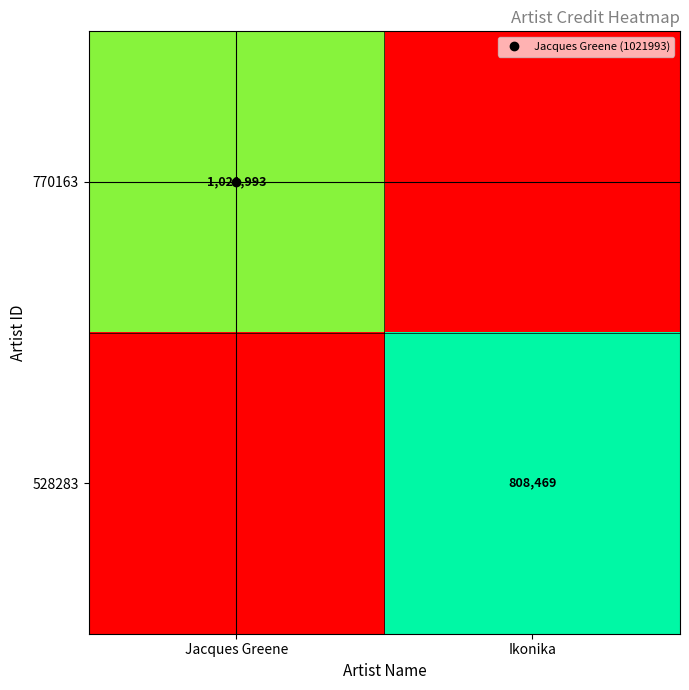

How many distinct data groups are displayed?

2